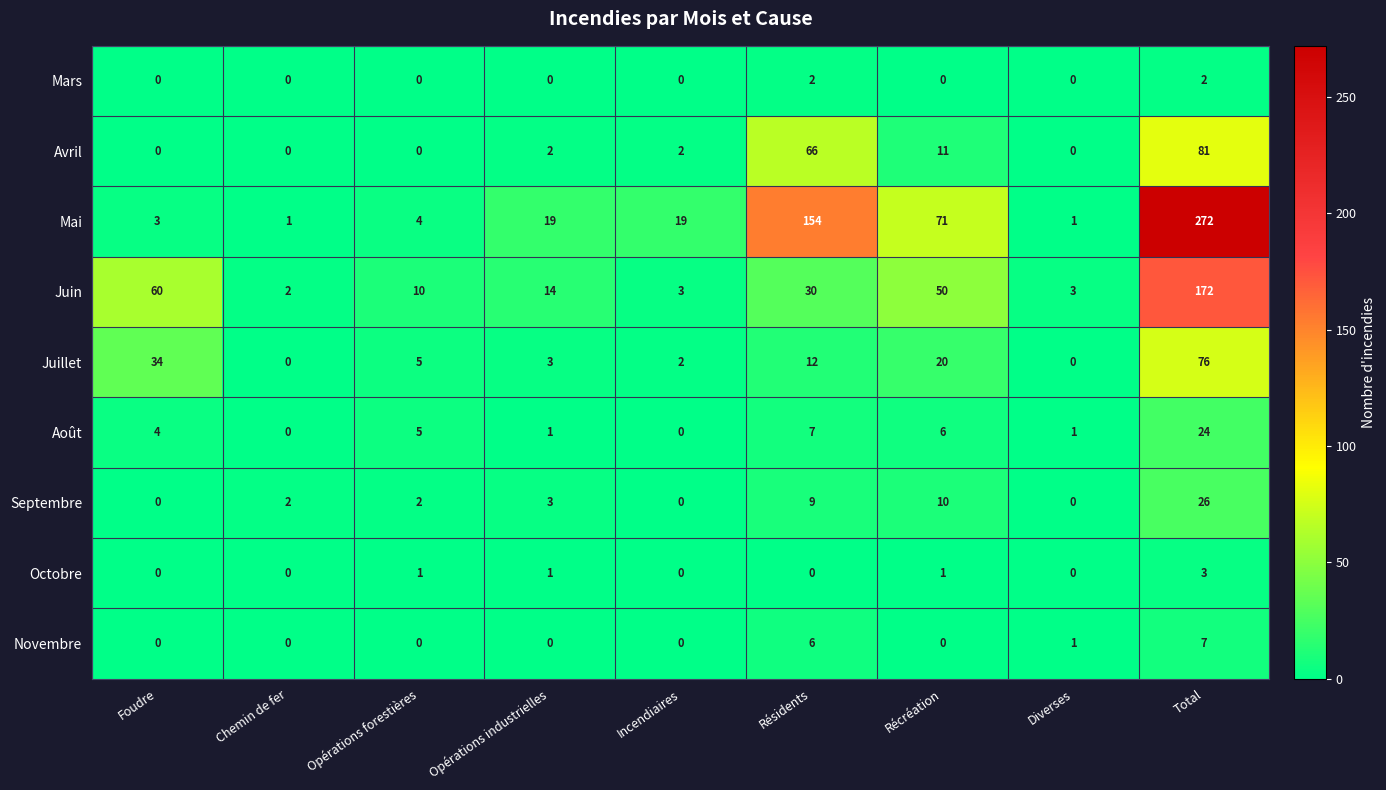

Is it true that Juillet equals 3 at Incendiaires?

False